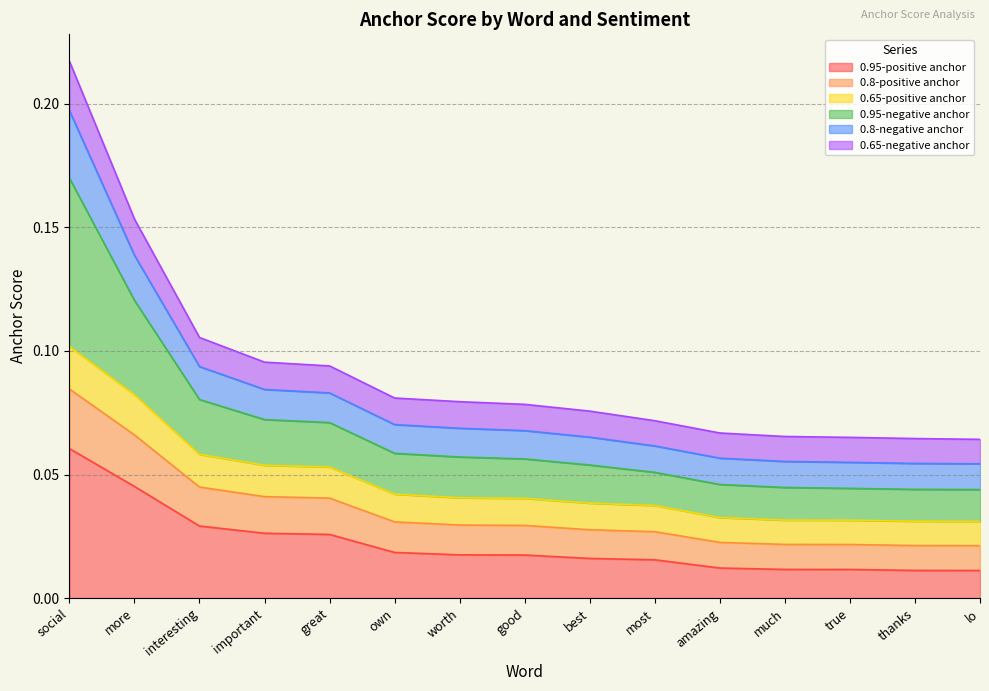

What is the label of the 3rd point from the left?

interesting